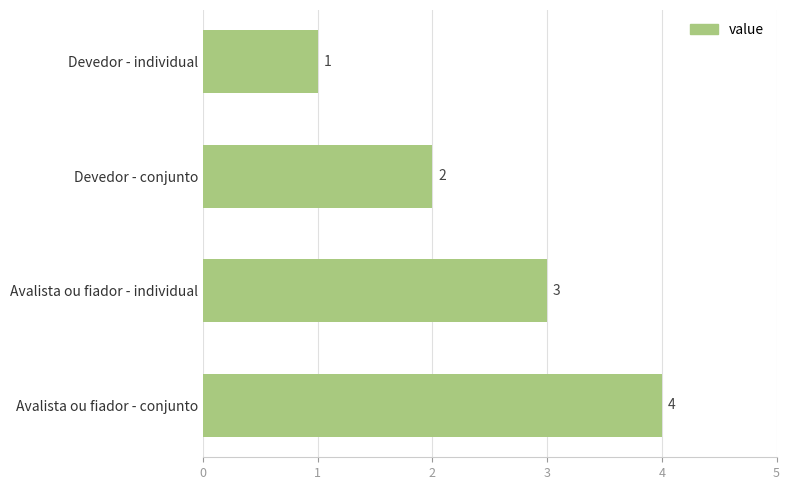

True or false: the data shows 3 at Avalista ou fiador - individual.

True